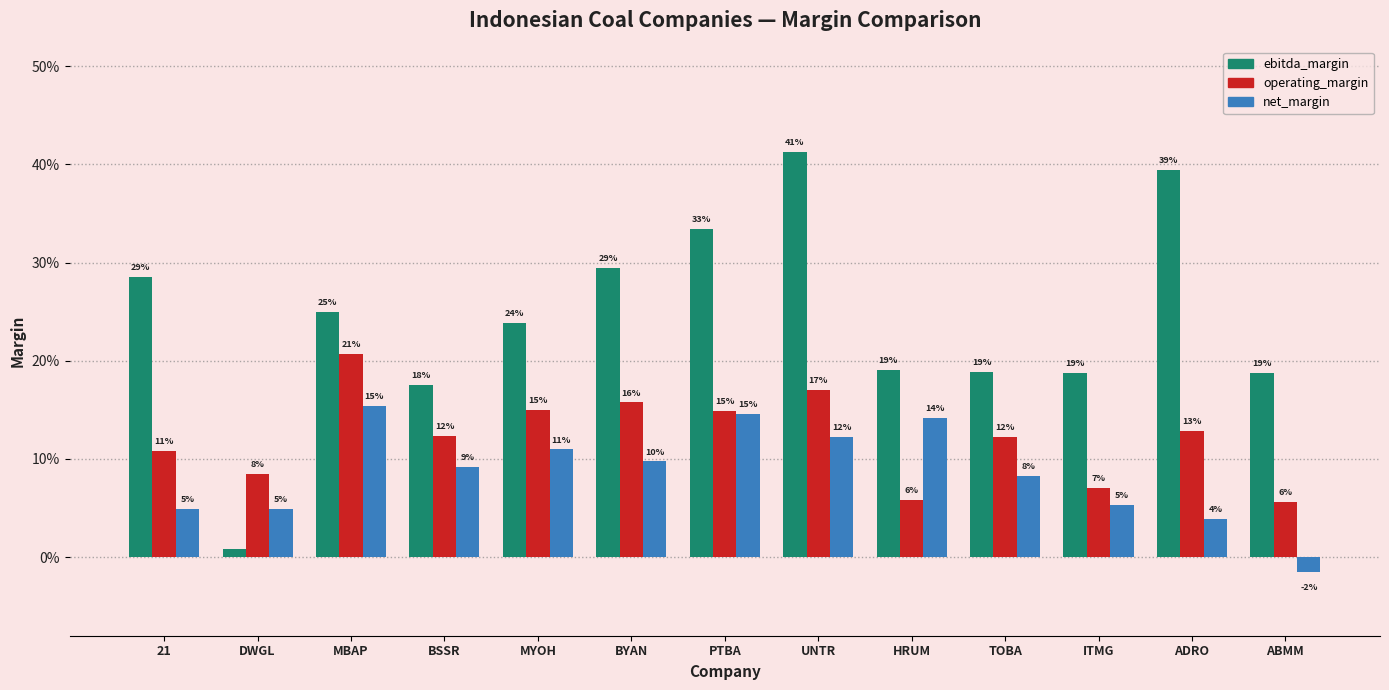

True or false: operating_margin has a value of 0.1 at HRUM.

True